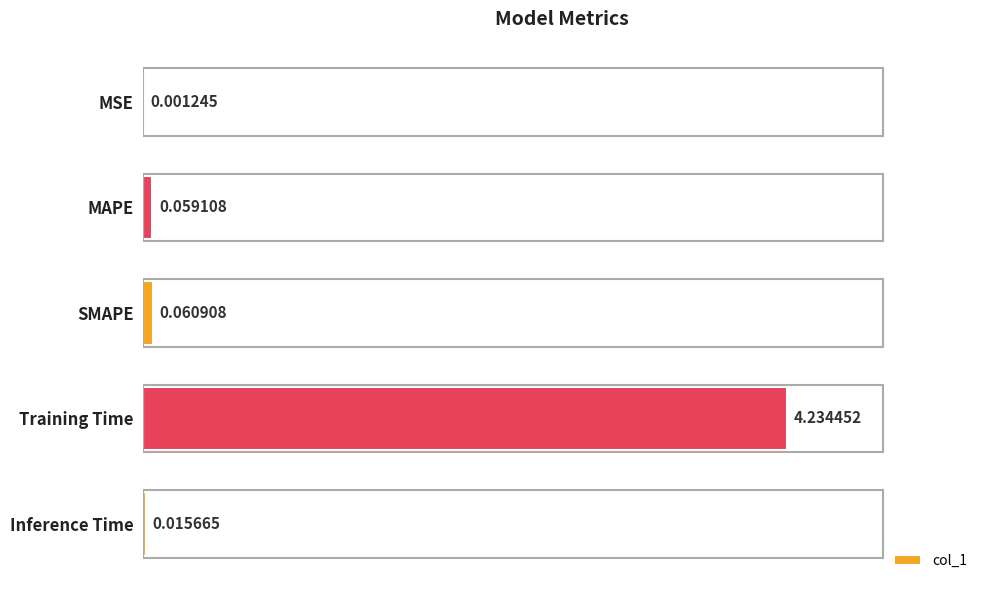

What is the sum of the values at Inference Time and Training Time?

4.3